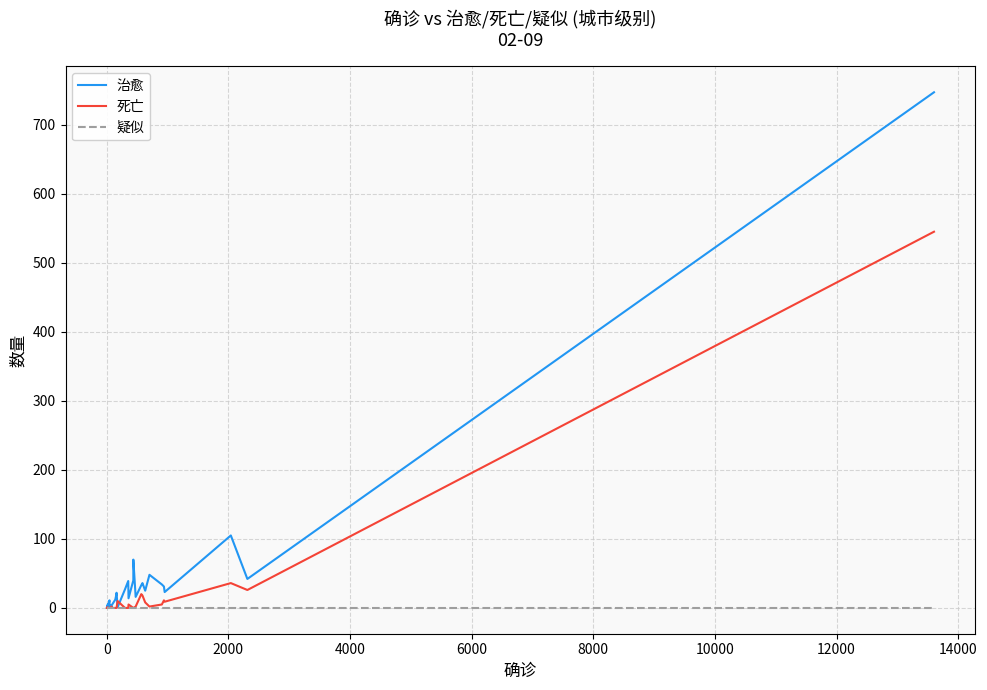

List the series in order of their peak value, lowest first.

疑似, 死亡, 治愈